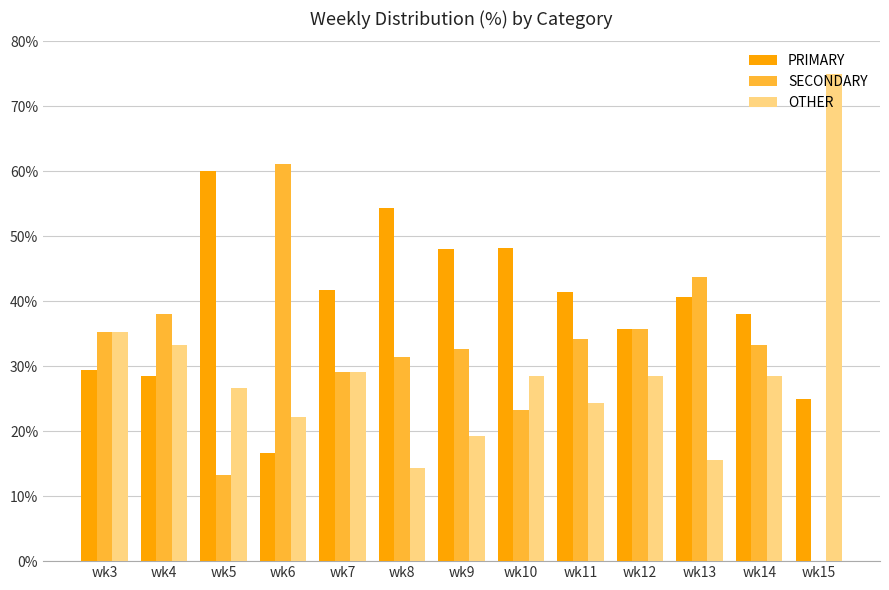

Which series has the largest total across all categories?

PRIMARY